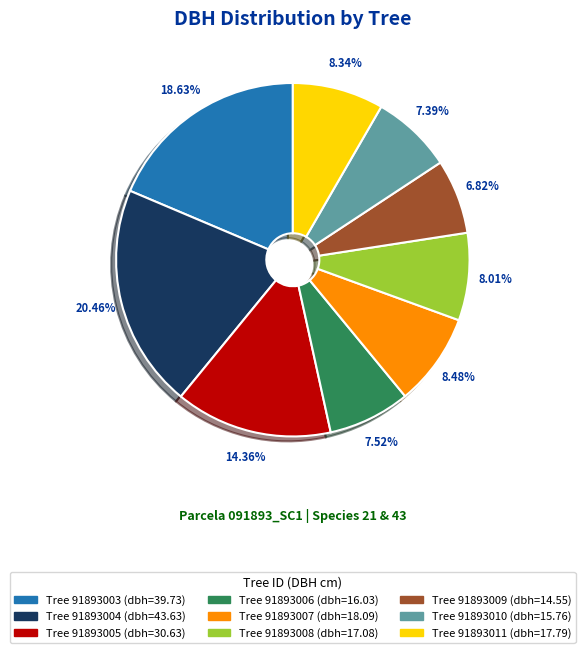

Which has a higher value, Tree 91893006 (dbh=16.03) or Tree 91893009 (dbh=14.55)?

Tree 91893006 (dbh=16.03)